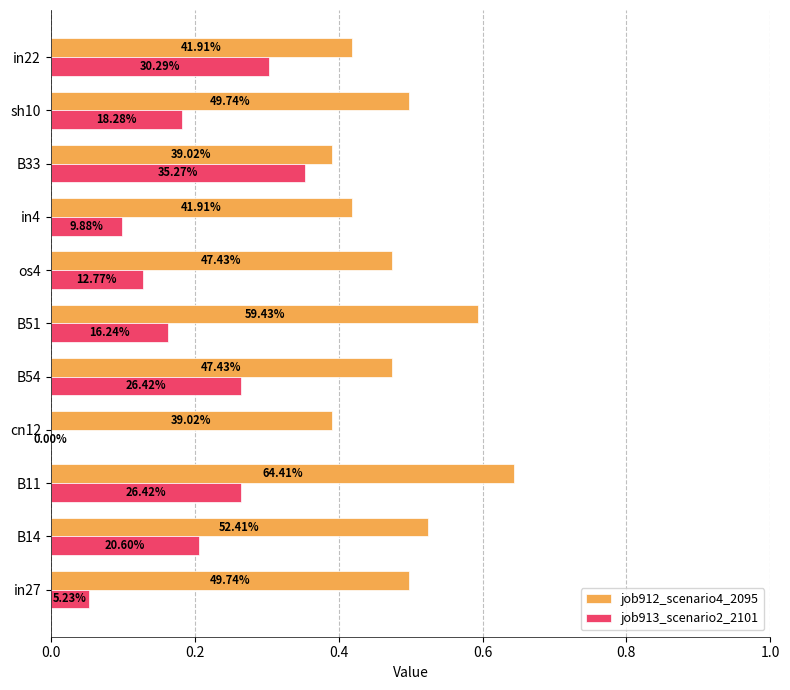

Count the job913_scenario2_2101 values in the range 0 to 1.

11